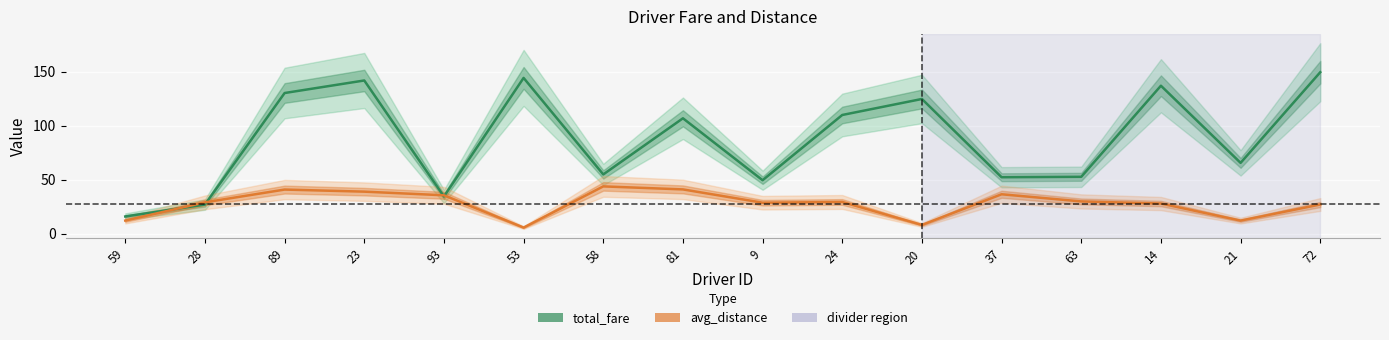

What is the lowest value of the avg_distance series?

5.6